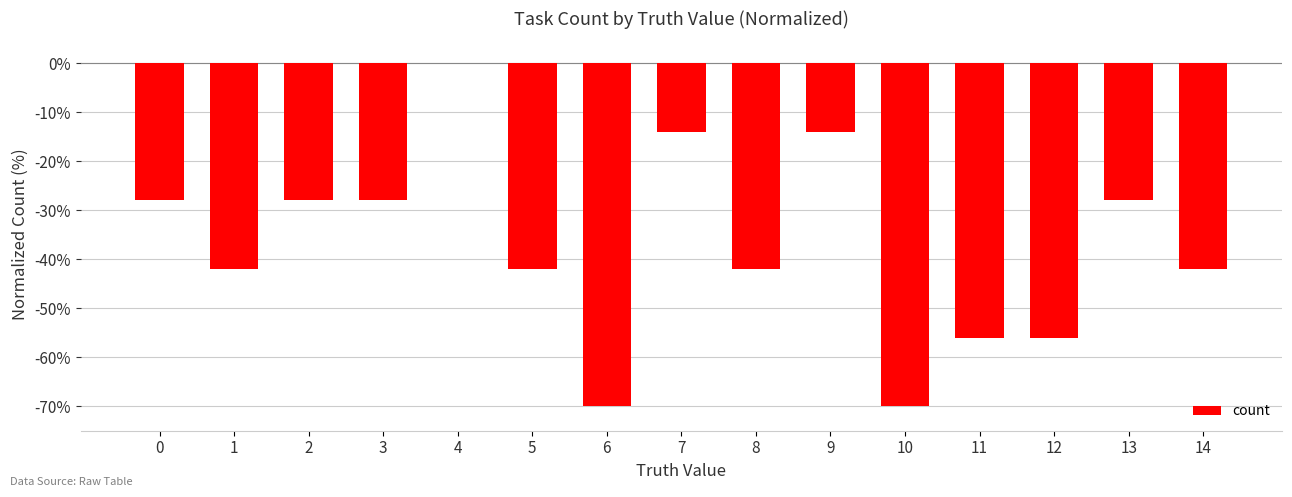

Reading left to right, what are all the values shown in this chart?

0=-28	1=-42	2=-28	3=-28	4=0	5=-42	6=-70	7=-14	8=-42	9=-14	10=-70	11=-56	12=-56	13=-28	14=-42